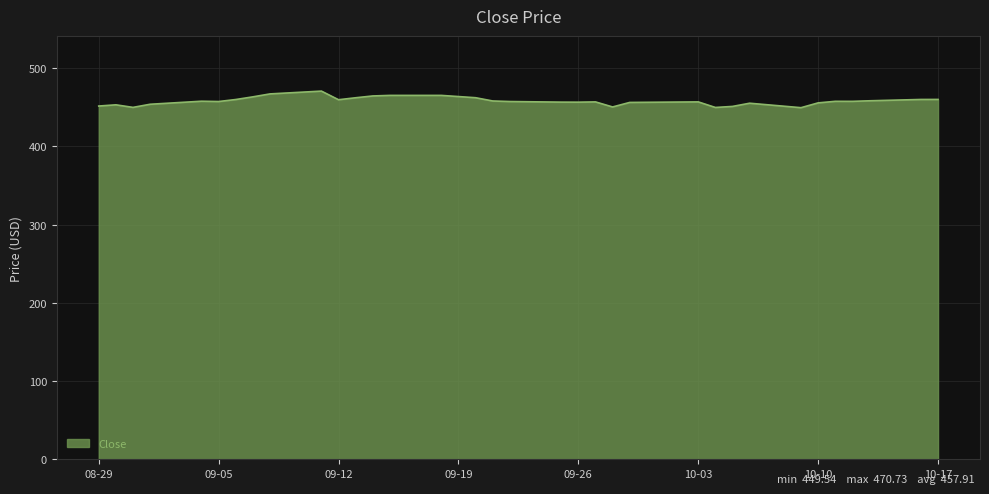

What is the greatest value displayed?

470.7